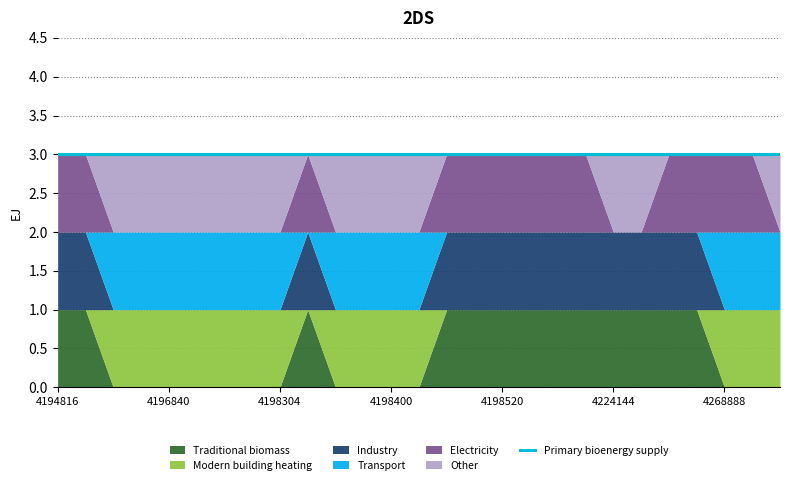

What is the difference between the highest and lowest values at 4196840?

1